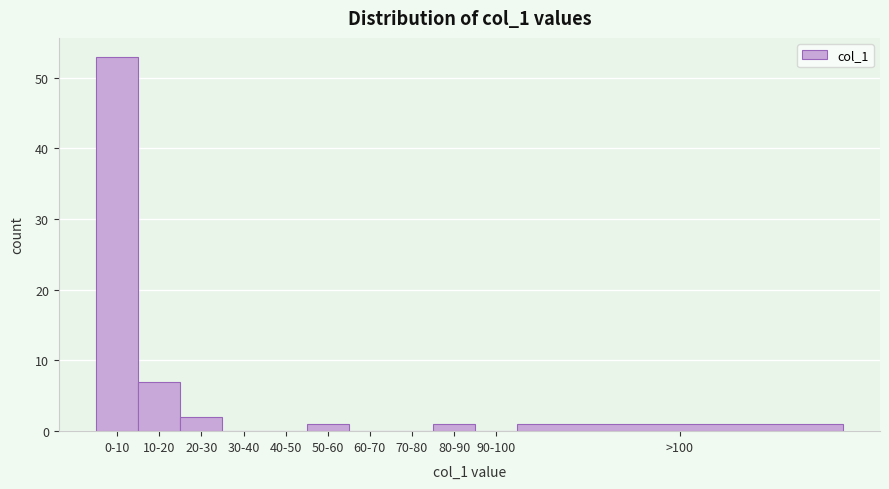

Reading left to right, list all the values displayed in this chart.

0-10=53	10-20=7	20-30=2	30-40=0	40-50=0	50-60=1	60-70=0	70-80=0	80-90=1	90-100=0	>100=1